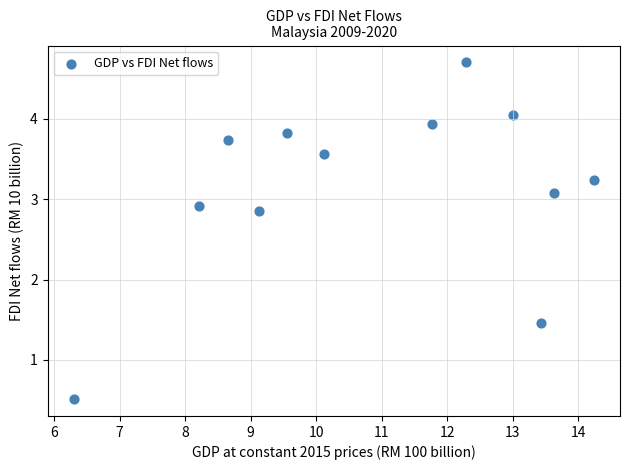

What Y value in the scatter plot is closest to 2?

1.5